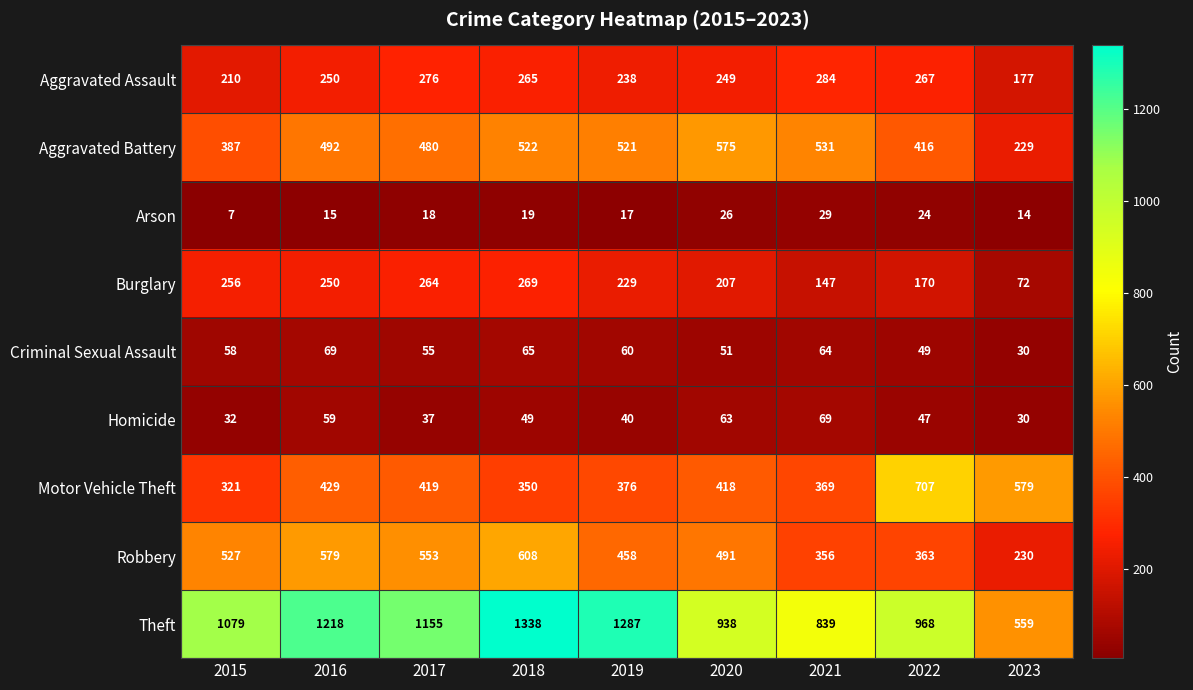

True or false: Aggravated Assault has a value of 267 at 2022.

True